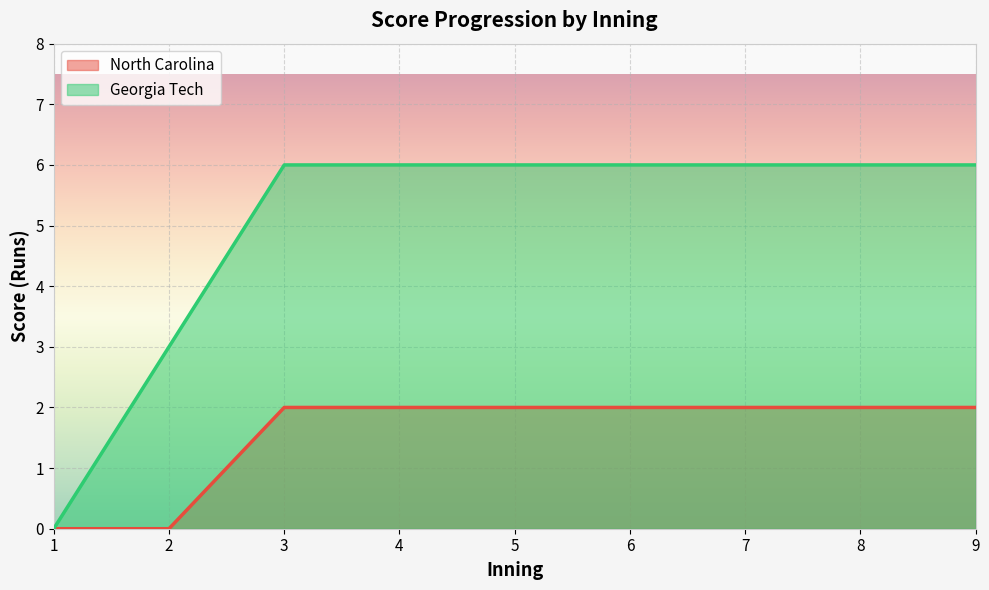

What is the difference between the maximum and second lowest values in the Georgia Tech series?

3